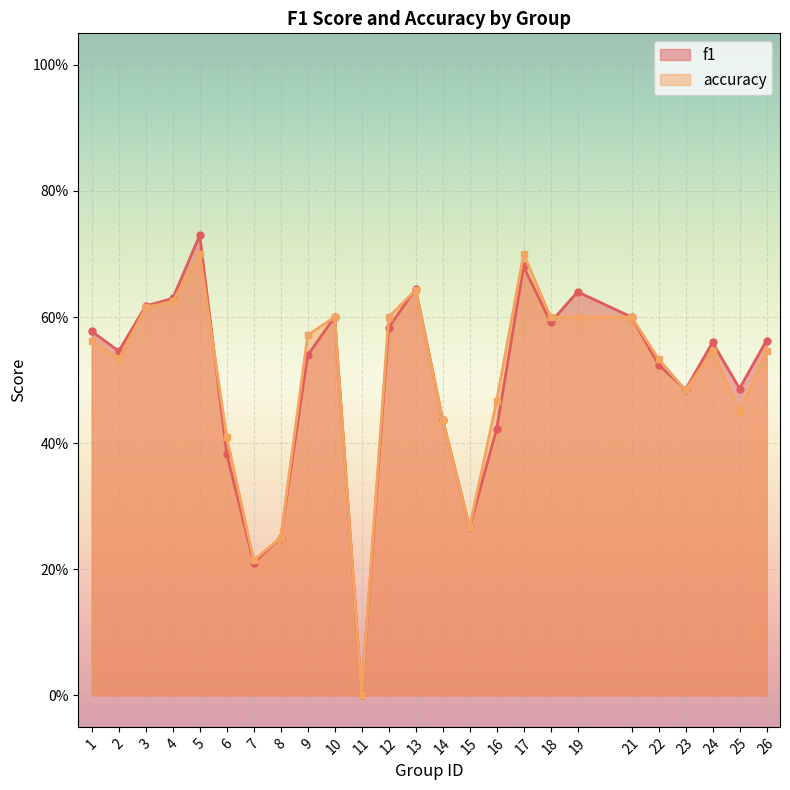

What is the total value across all series at 21?

1.2